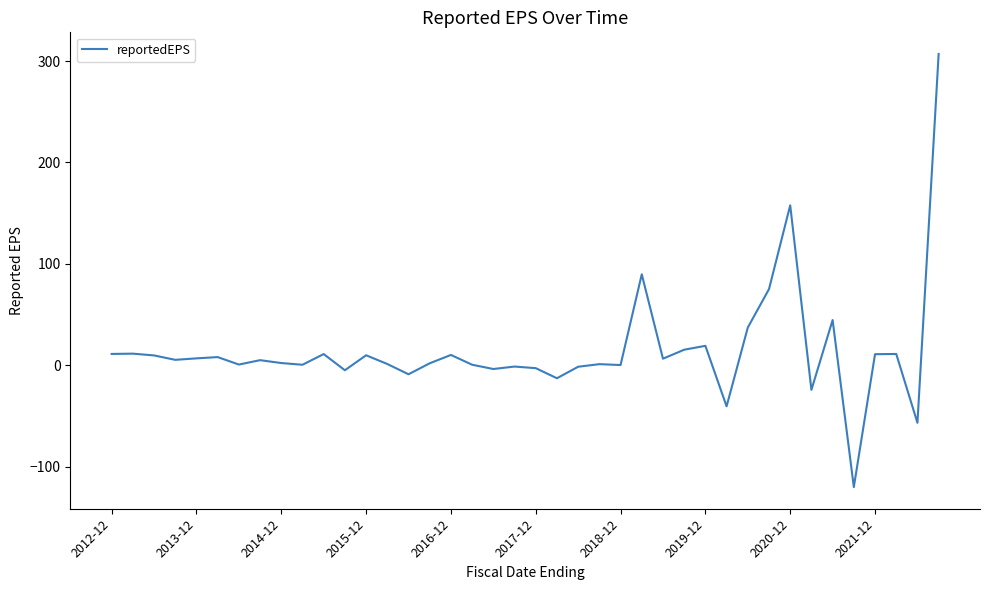

What is the difference between the maximum and minimum values?

427.1